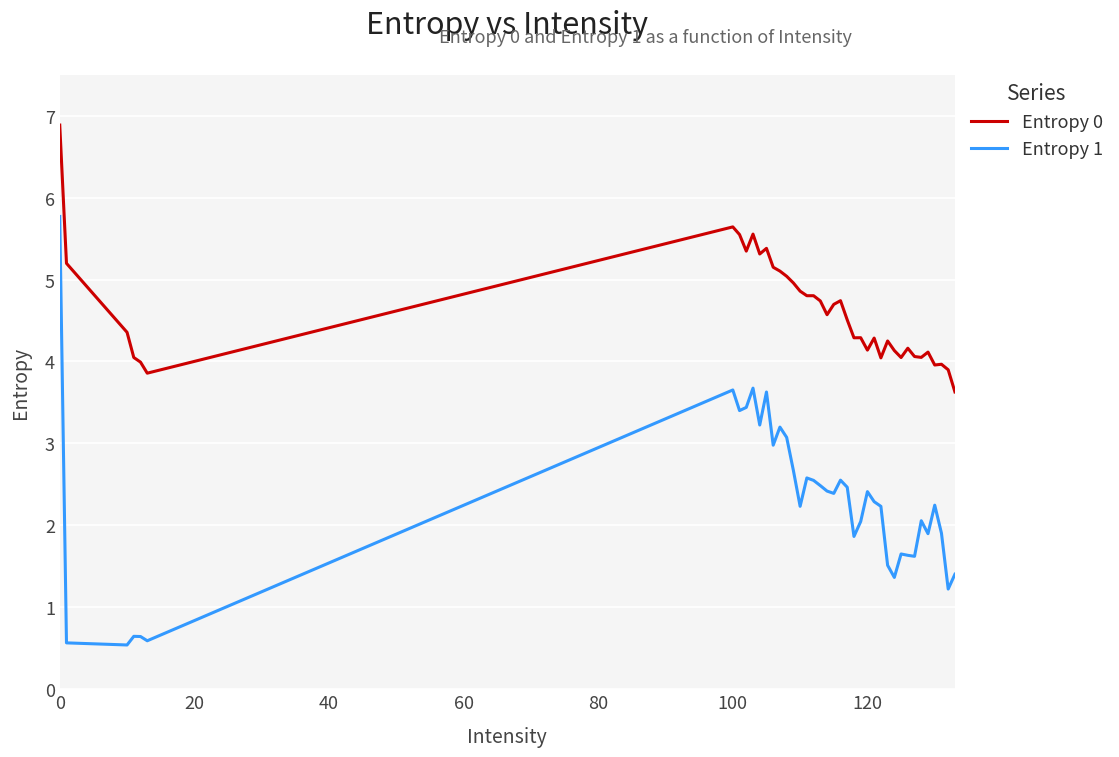

Which series has the largest total across all categories?

Entropy 0